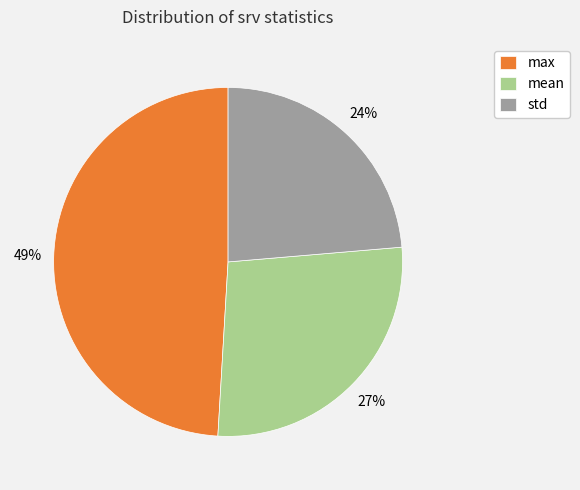

Does any single category account for the majority?

No